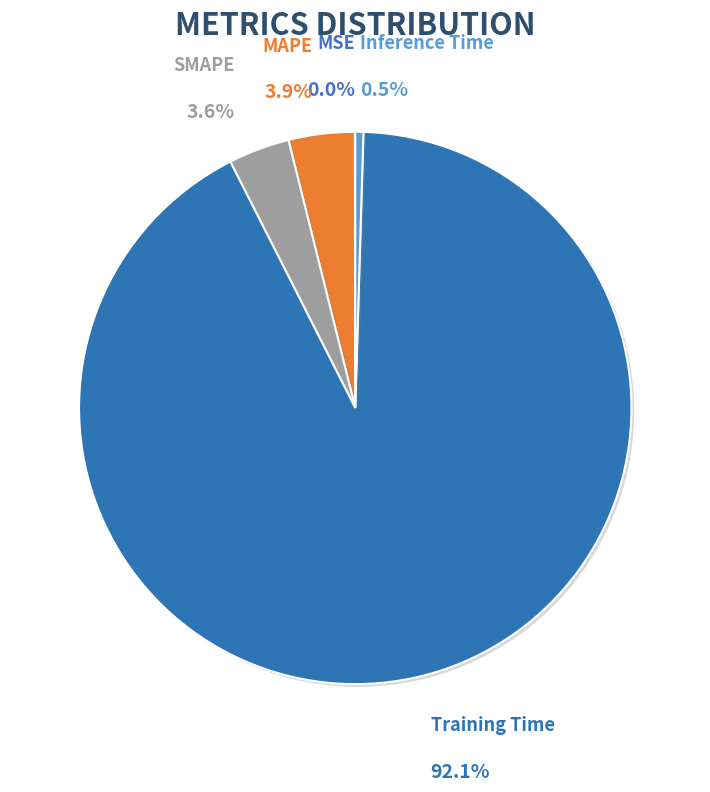

To the nearest percent, what is the average slice percentage?

20%